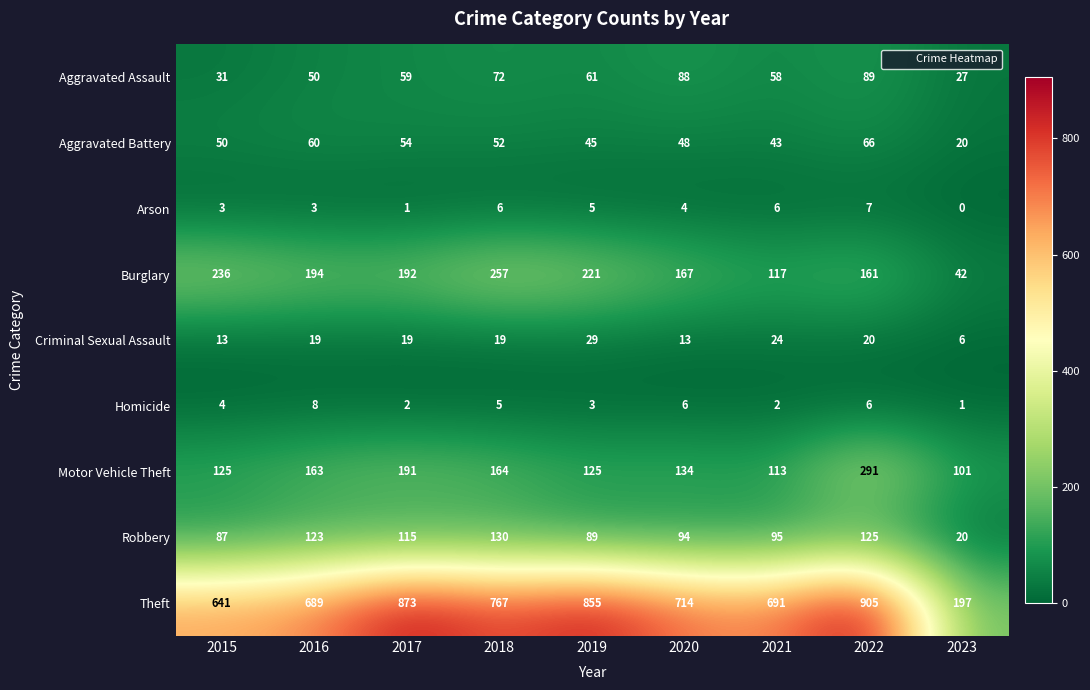

List the series in order of their peak value, lowest first.

Arson, Homicide, Criminal Sexual Assault, Aggravated Battery, Aggravated Assault, Robbery, Burglary, Motor Vehicle Theft, Theft